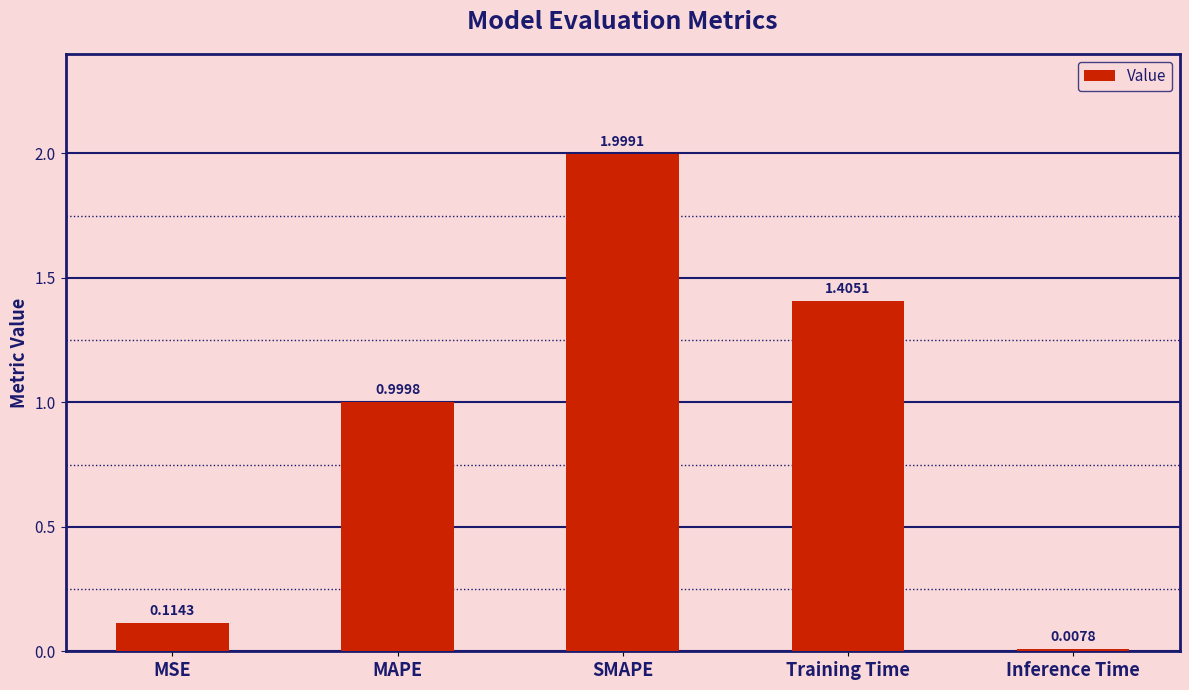

What is the sum of all values?

4.5